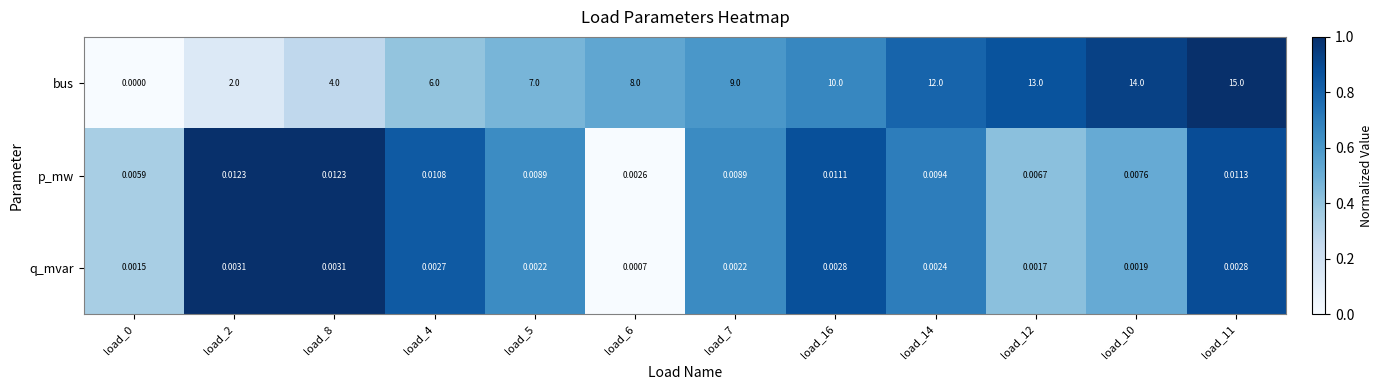

Which series has the largest range (max minus min)?

bus